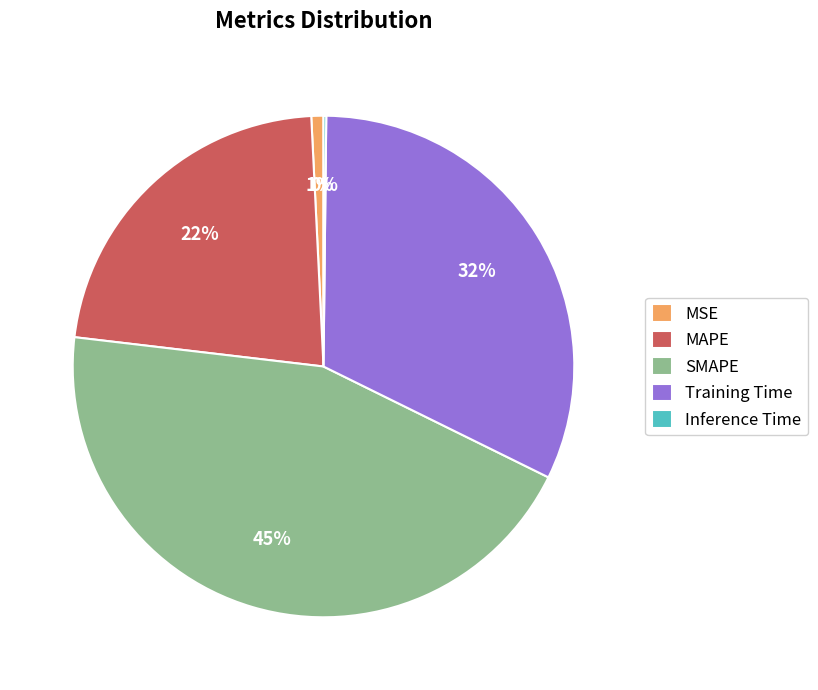

Approximately how many times larger is the value at SMAPE compared to Training Time?

1.4